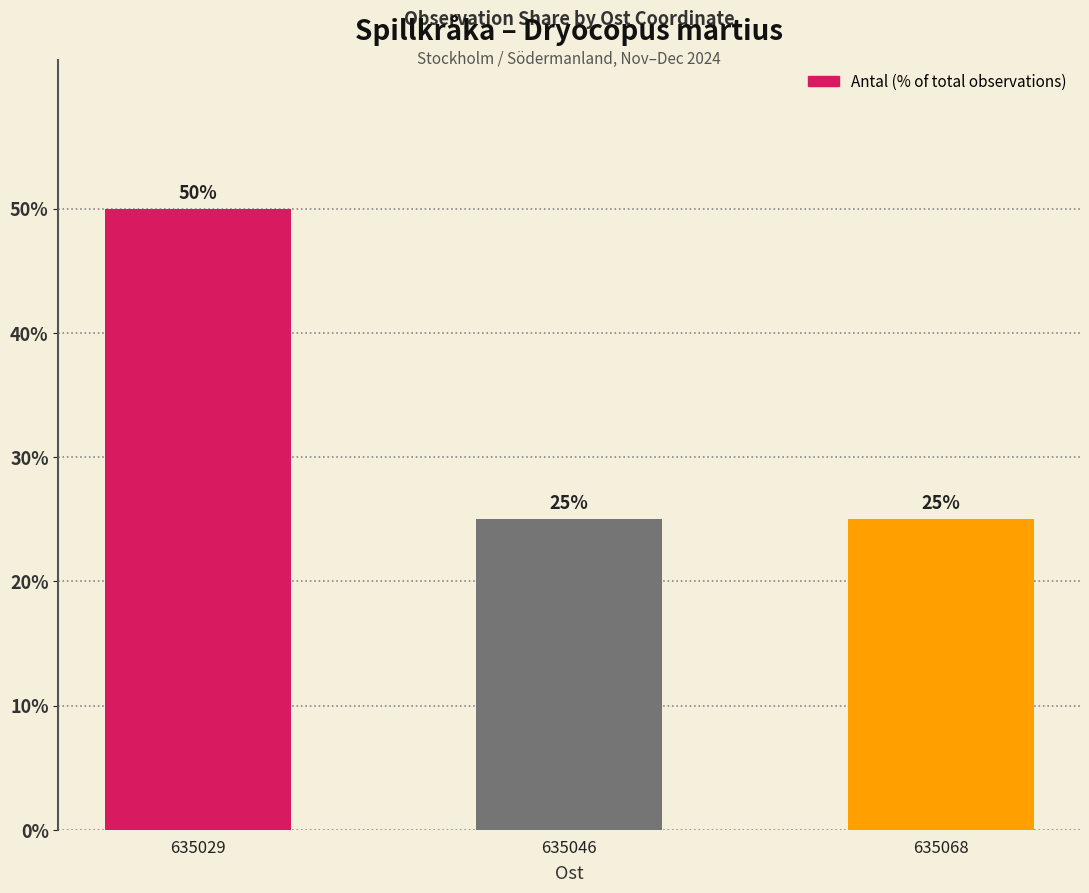

How many series are shown in this chart?

1